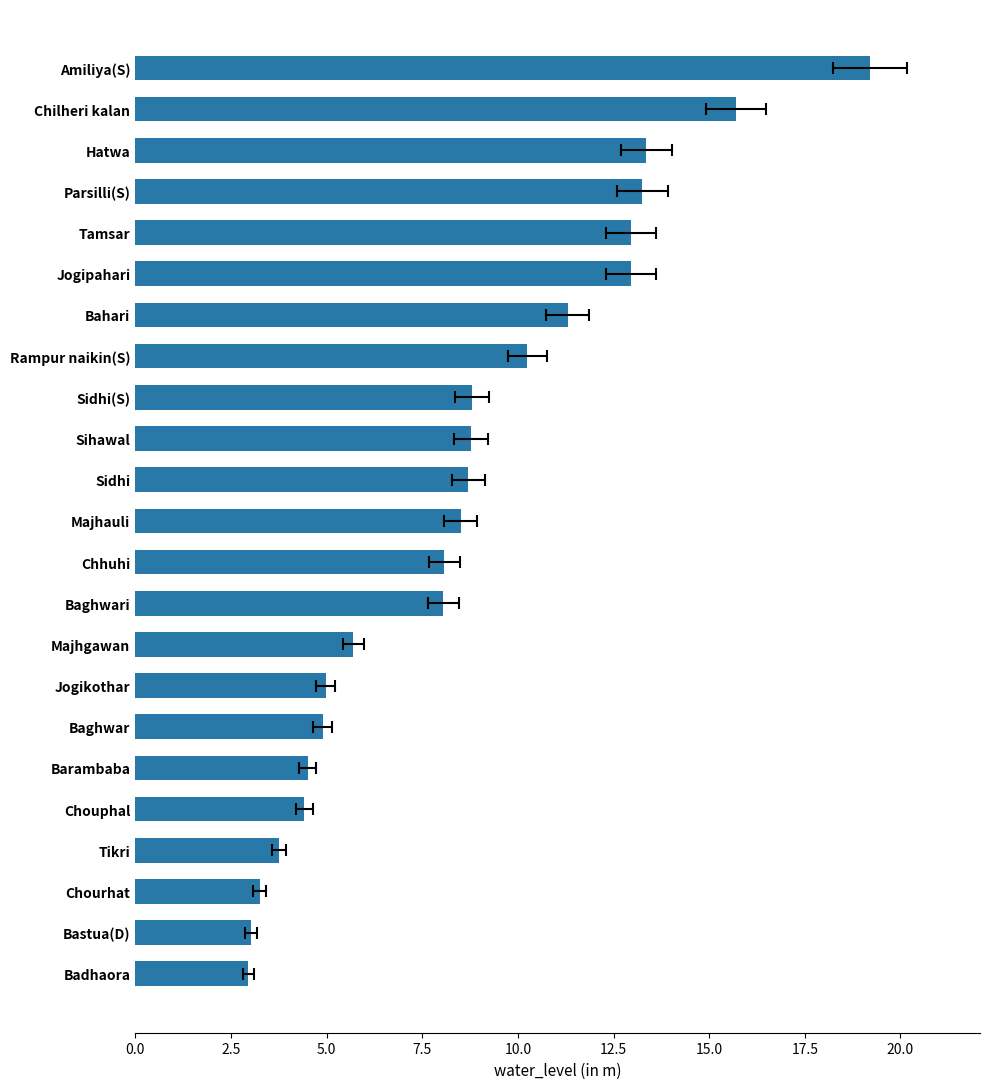

What position from the right is Majhauli?

12